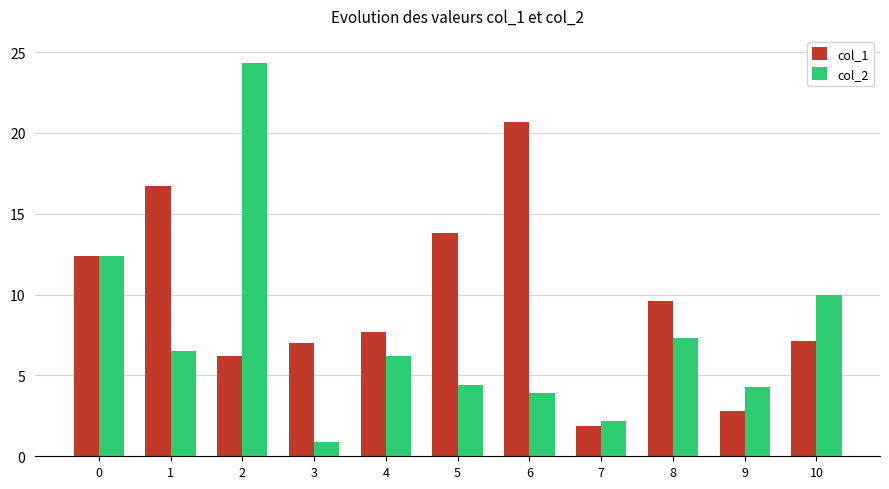

The value of col_2 at 7 is 2.2. True or false?

True